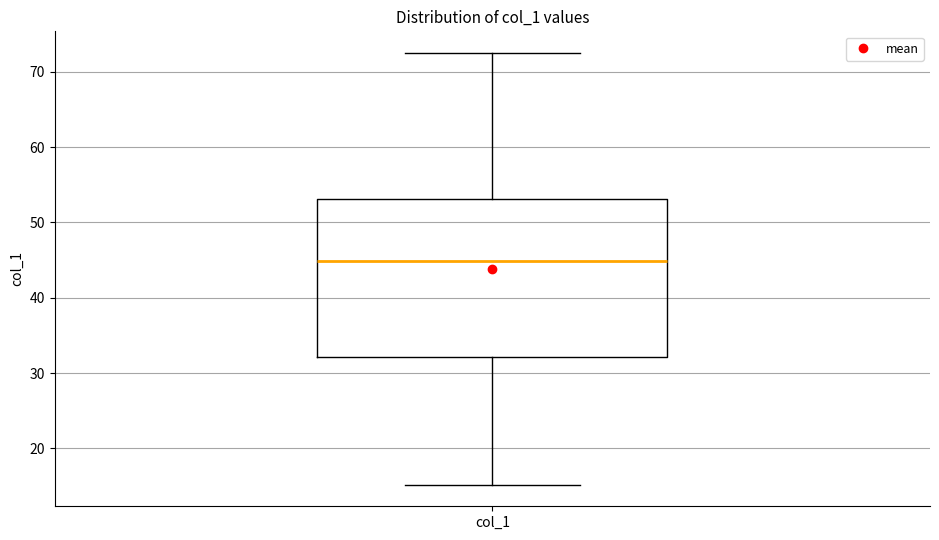

Read this box plot against the y-axis: the position of the median line, the range covered by the box, and the ends of both whiskers. The values are not printed on the chart, so give them approximately, as read against the axis.

median 45, box 32 to 53, whiskers 15 to 73